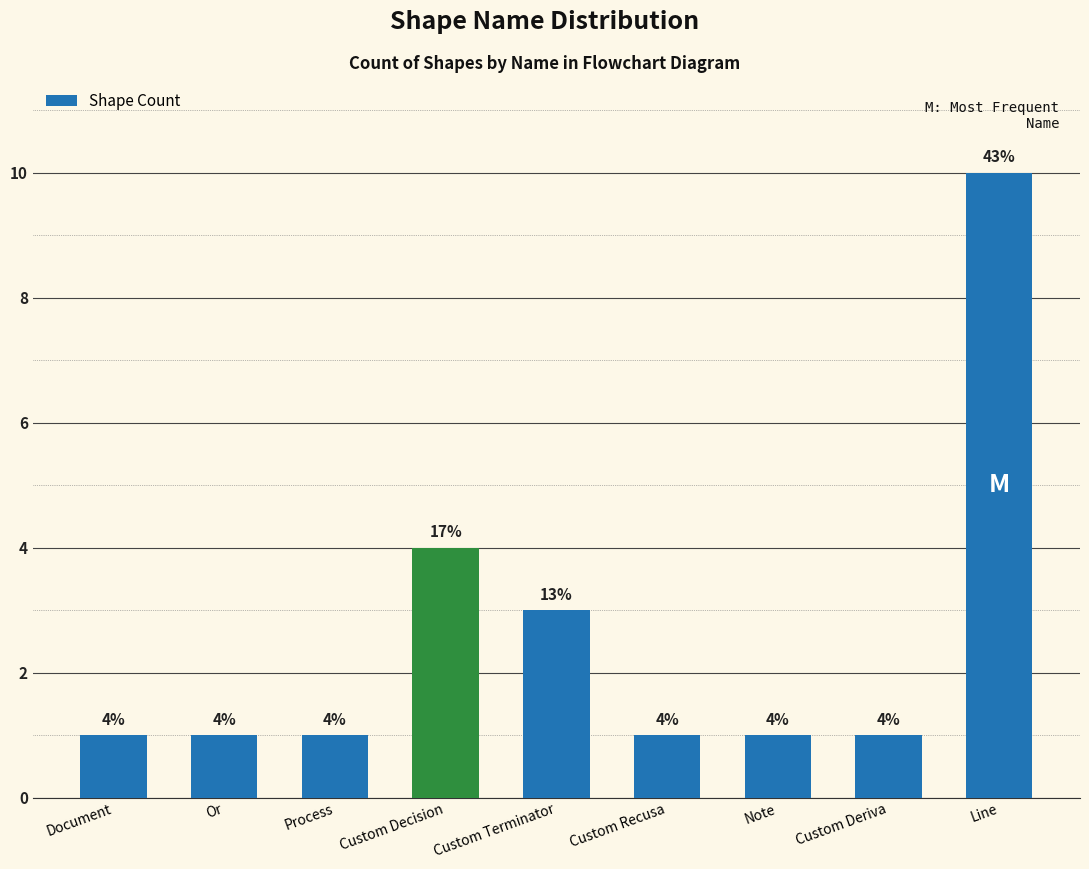

What is the label of the 3rd bar from the left?

Process